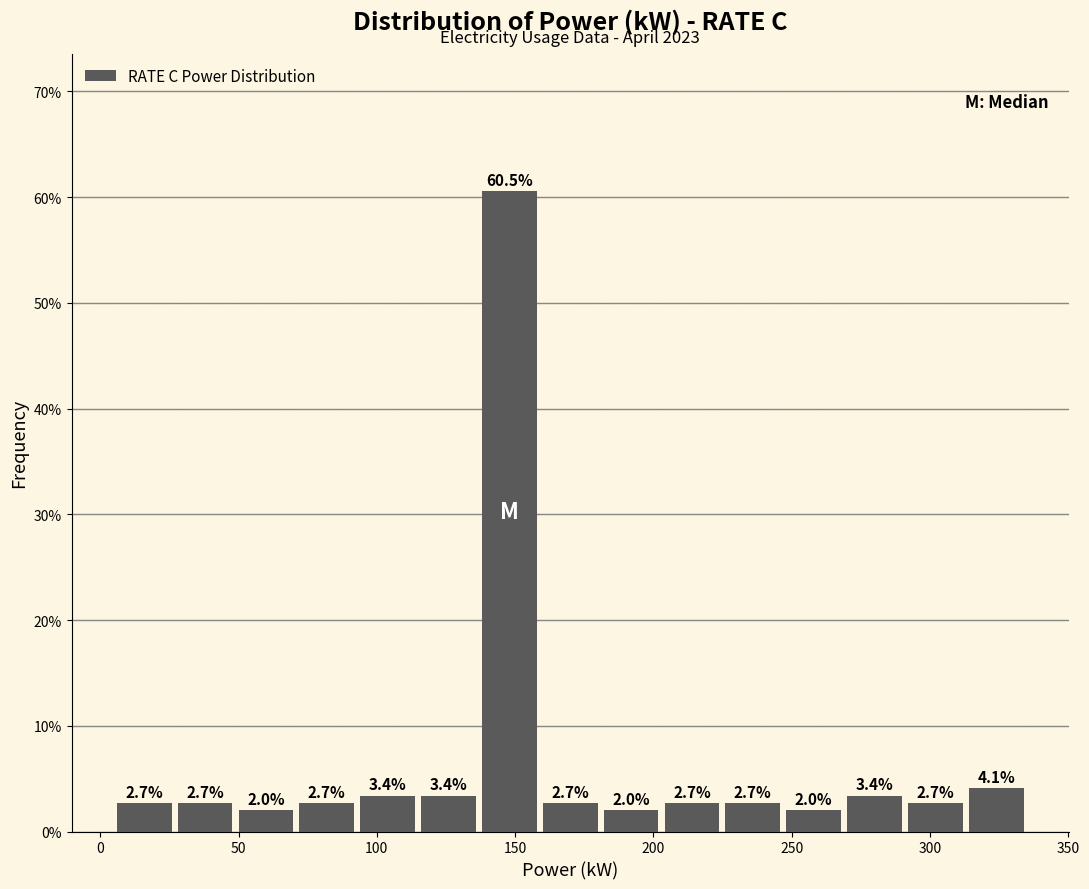

Reading left to right, transcribe this chart: for each bar, give the range it covers on the x-axis and its height. The bar edges are not printed on the chart, so give them approximately, as read against the axis.

6 to 28: 2.7
28 to 50: 2.7
50 to 72: 2.0
72 to 94: 2.7
94 to 116: 3.4
116 to 138: 3.4
138 to 160: 60.5
160 to 182: 2.7
182 to 204: 2.0
204 to 226: 2.7
226 to 248: 2.7
248 to 270: 2.0
270 to 292: 3.4
292 to 314: 2.7
314 to 336: 4.1